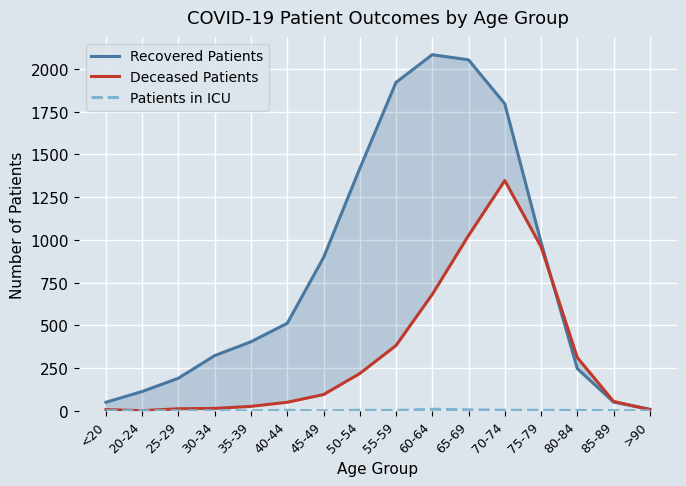

What are all the series names shown in the legend?

Recovered Patients, Deceased Patients, Patients in ICU